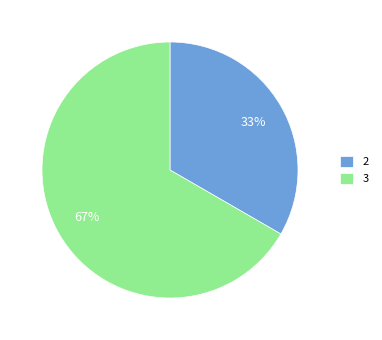

What is the ratio of the value at 3 to the value at 2?

2.0